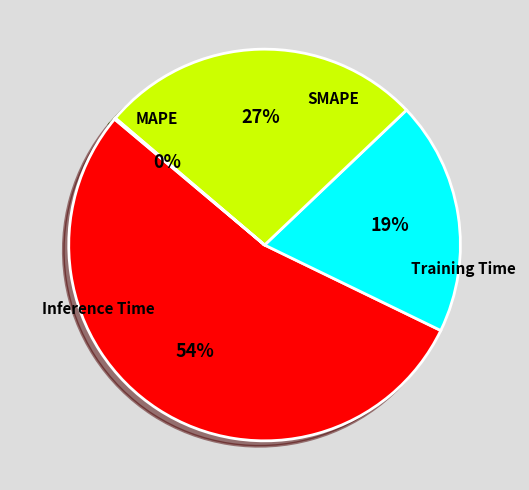

To the nearest percent, what is the difference between the largest and smallest slice percentages?

54%